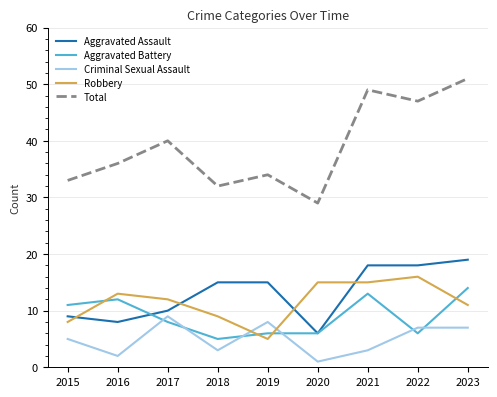

What is the minimum value shown in the chart?

1